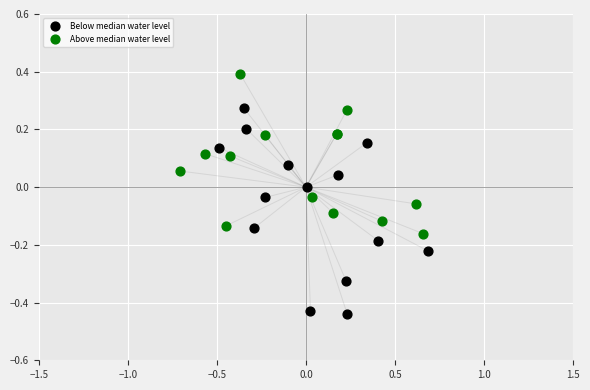

Which series reaches the minimum Y coordinate?

Below median water level